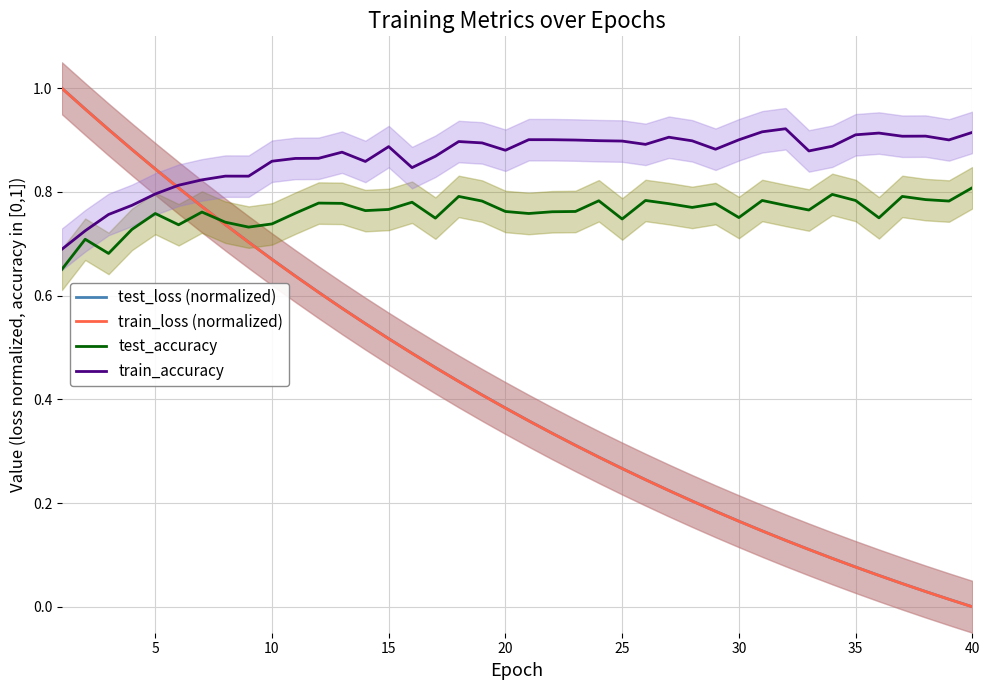

Where is train_loss (normalized) nearest to the value 0?

40